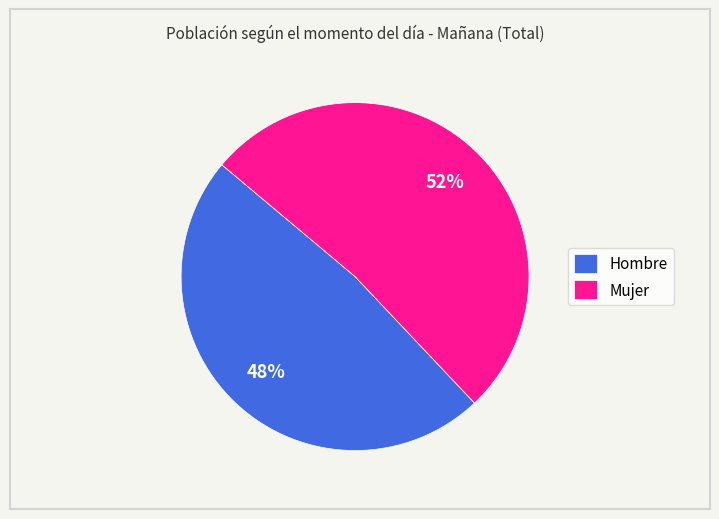

Does any single category account for the majority?

Yes